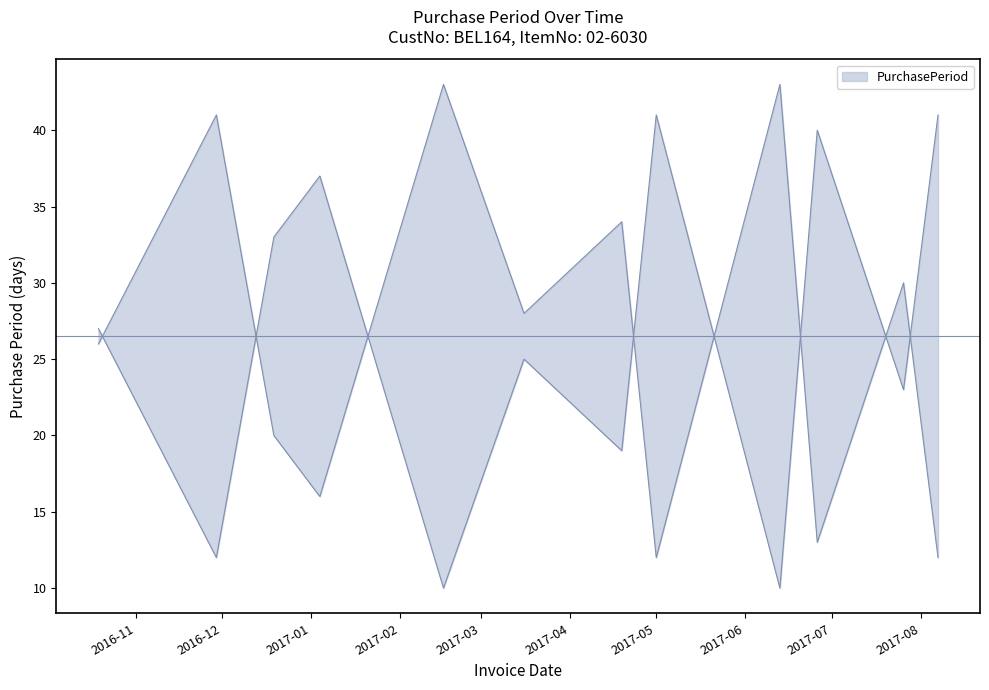

What position from the left is 2017-05?

8